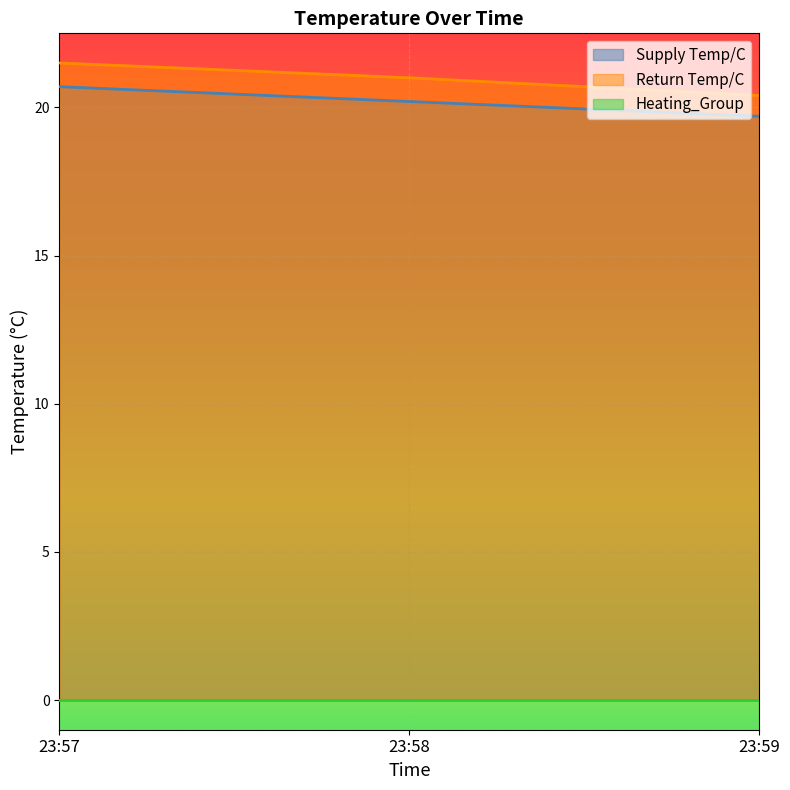

What is the maximum value for Return Temp/C?

21.5